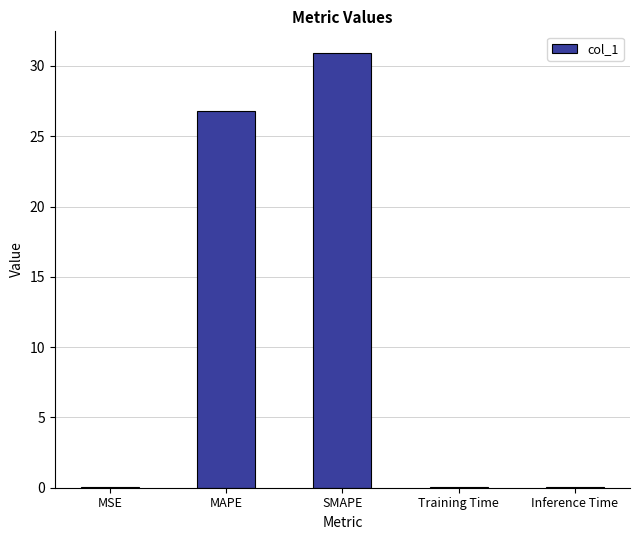

What is the greatest value displayed?

30.9